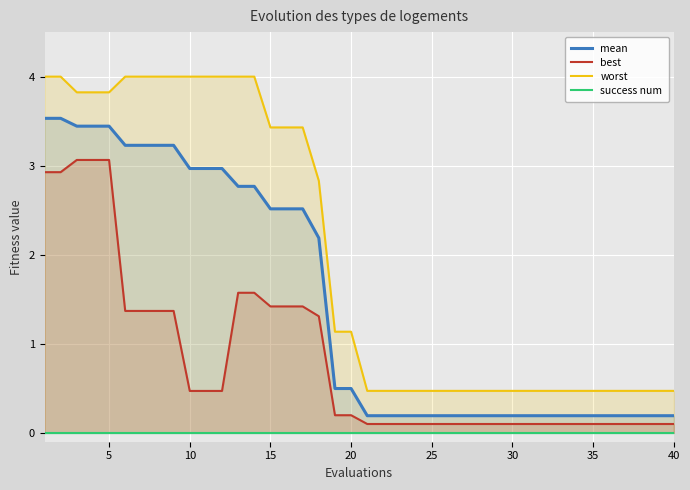

Read the best value at 20.

0.2